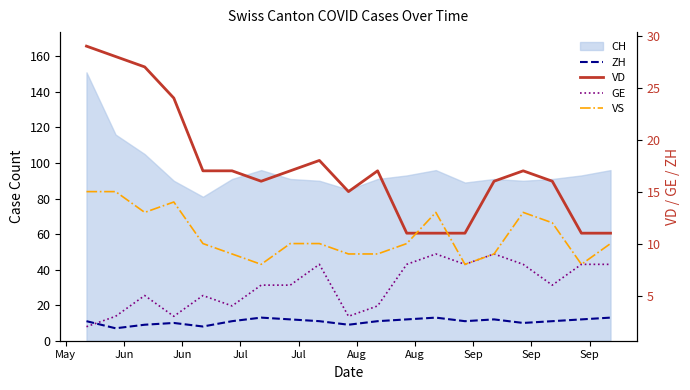

At how many categories does at least one series exceed 7?

19